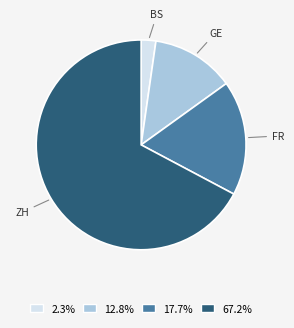

Which slice is the smallest?

BS